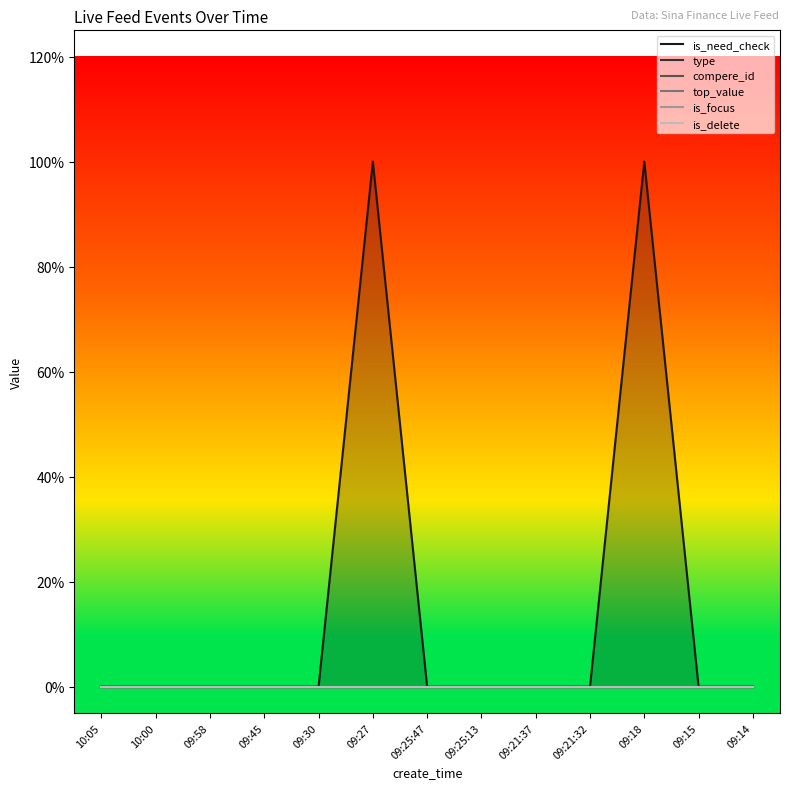

What is the sum of all is_need_check values?

2